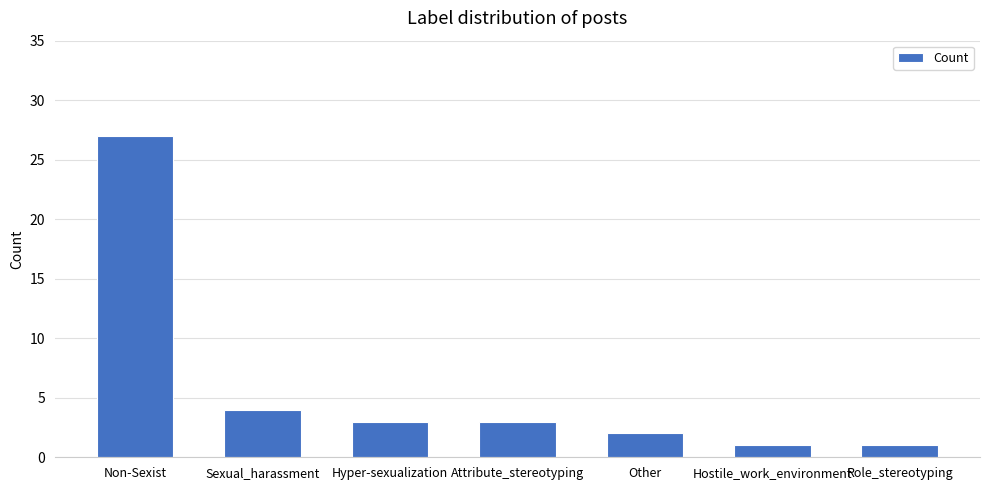

What position from the left is Non-Sexist?

1